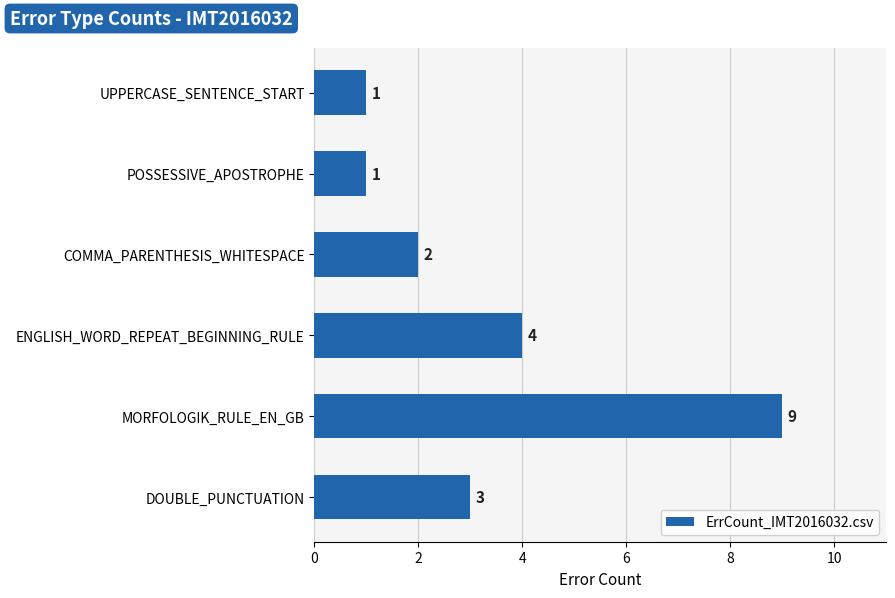

The value at UPPERCASE_SENTENCE_START is 0. True or false?

False